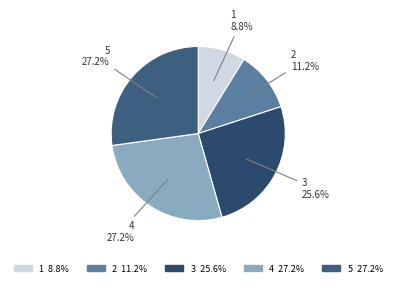

To the nearest percent, what is the average slice percentage?

20%